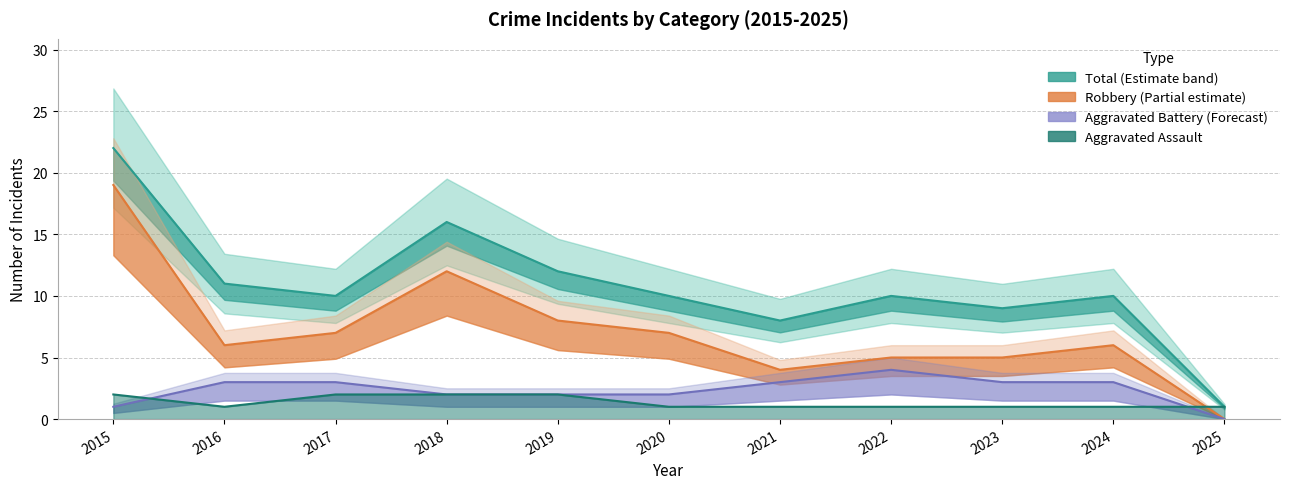

Reading left to right, what are all the values shown in this chart?

Aggravated Assault: 2	1	2	2	2	1	1	1	1	1	1
Aggravated Battery: 1	3	3	2	2	2	3	4	3	3	0
Robbery: 19	6	7	12	8	7	4	5	5	6	0
Total: 22	11	10	16	12	10	8	10	9	10	1